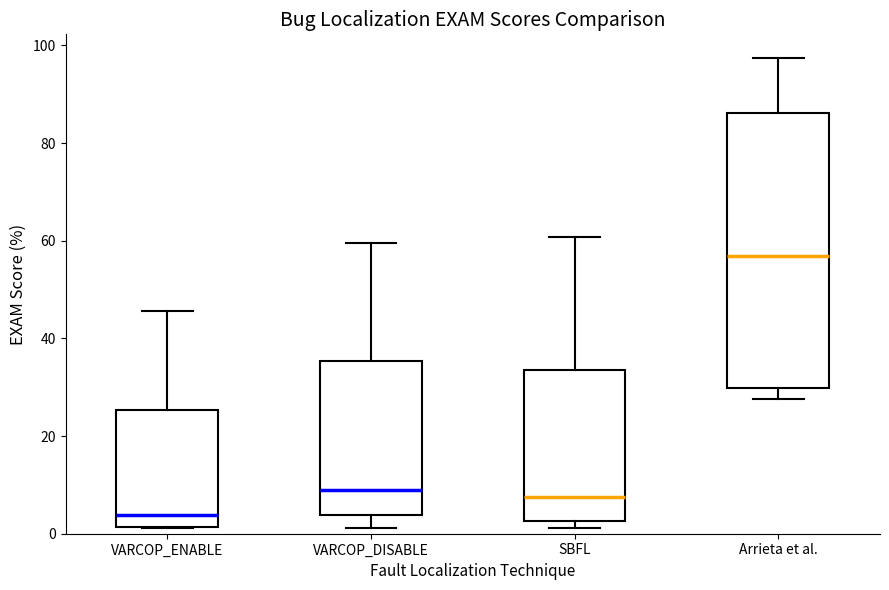

Which box has the highest median line?

Arrieta et al.